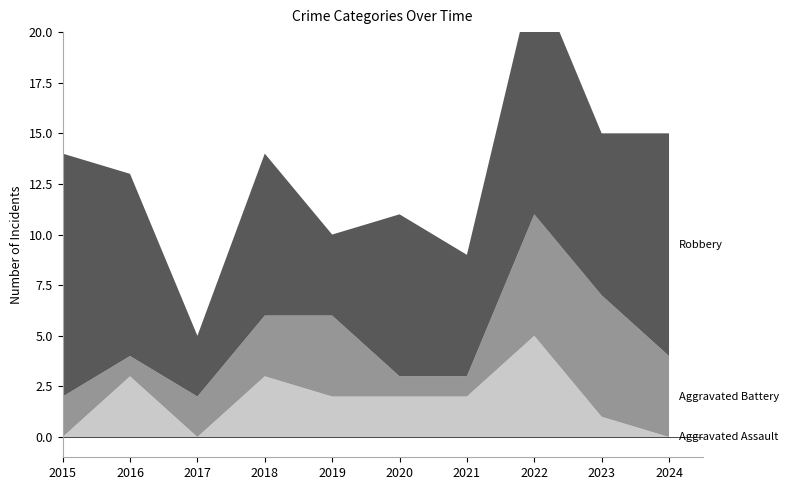

Reading left to right, transcribe all the data shown in this chart.

Aggravated Assault: 0	3	0	3	2	2	2	5	1	0
Aggravated Battery: 2	1	2	3	4	1	1	6	6	4
Robbery: 12	9	3	8	4	8	6	12	8	11